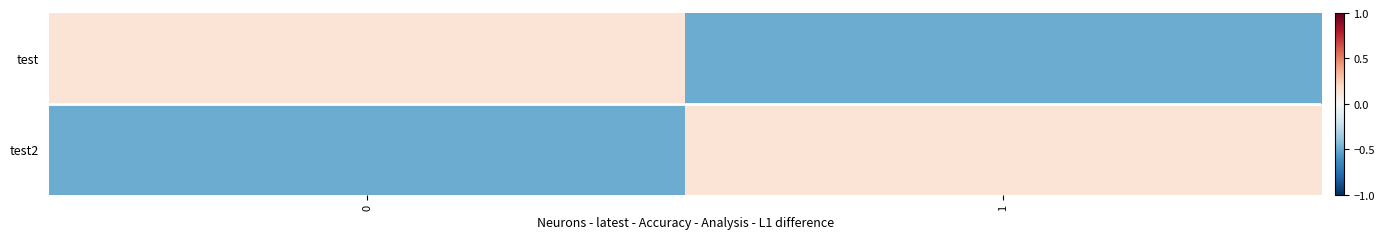

Reading right to left, transcribe all the data shown in this chart.

test: 1=-0.5	0=0.1
test2: 1=0.1	0=-0.5